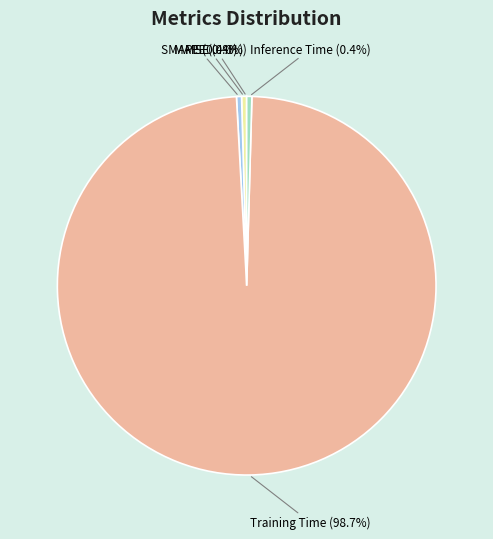

Which slice represents more than half of the pie?

Training Time